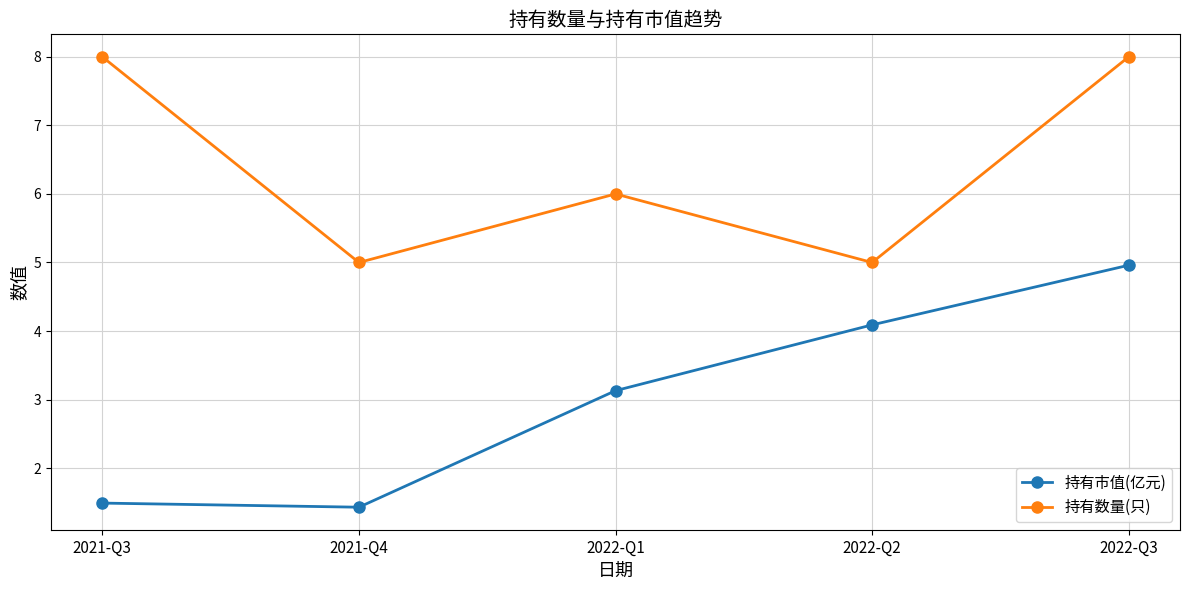

What is the minimum value shown in the chart?

1.4